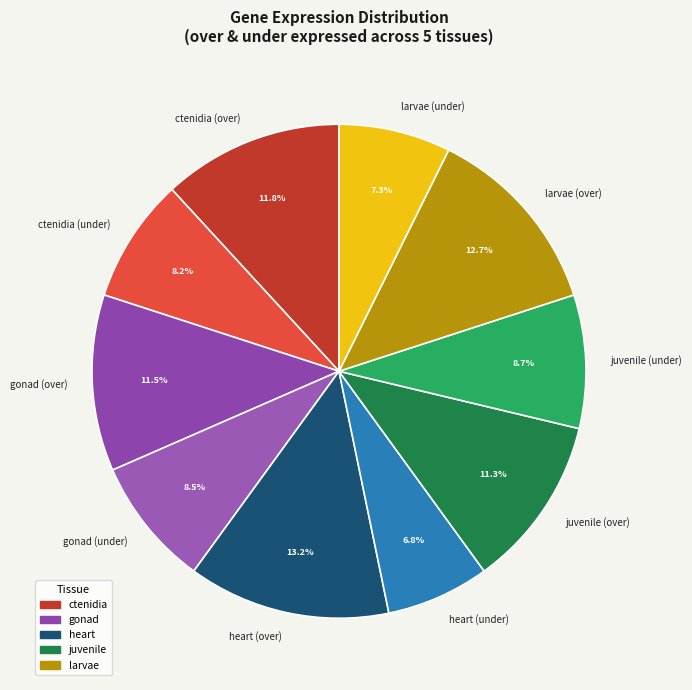

Which has a higher value, gonad (over) or juvenile (under)?

gonad (over)